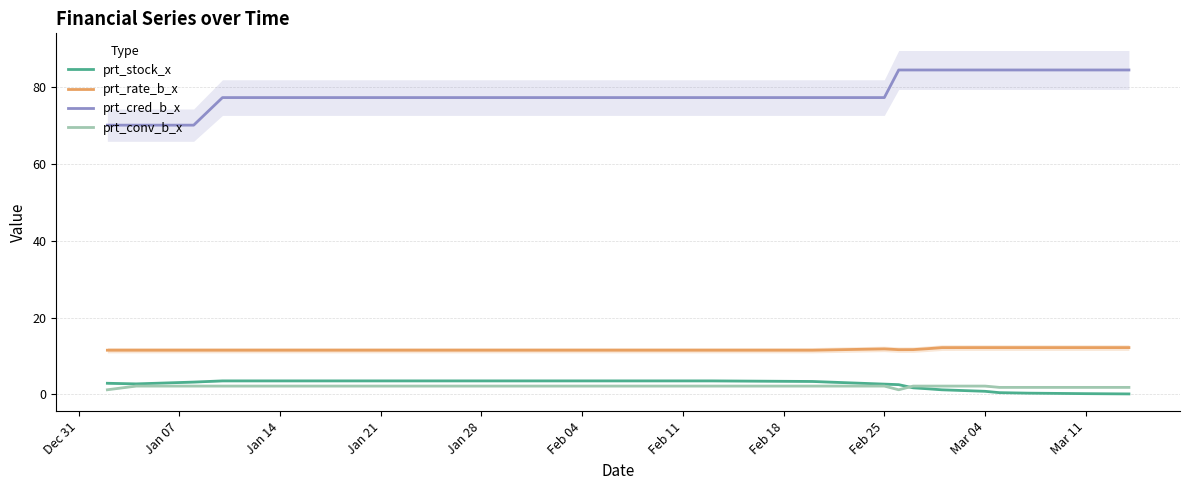

What are all the series names shown in the legend?

prt_stock_x, prt_rate_b_x, prt_cred_b_x, prt_conv_b_x